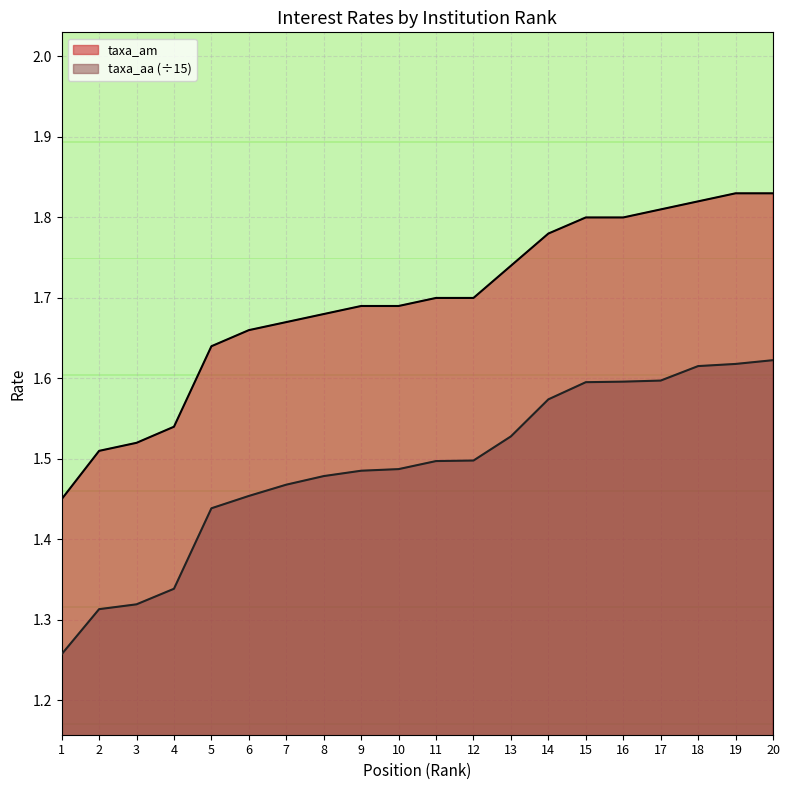

Rank the series at 5 from lowest to highest value.

taxa_aa (÷15), taxa_am